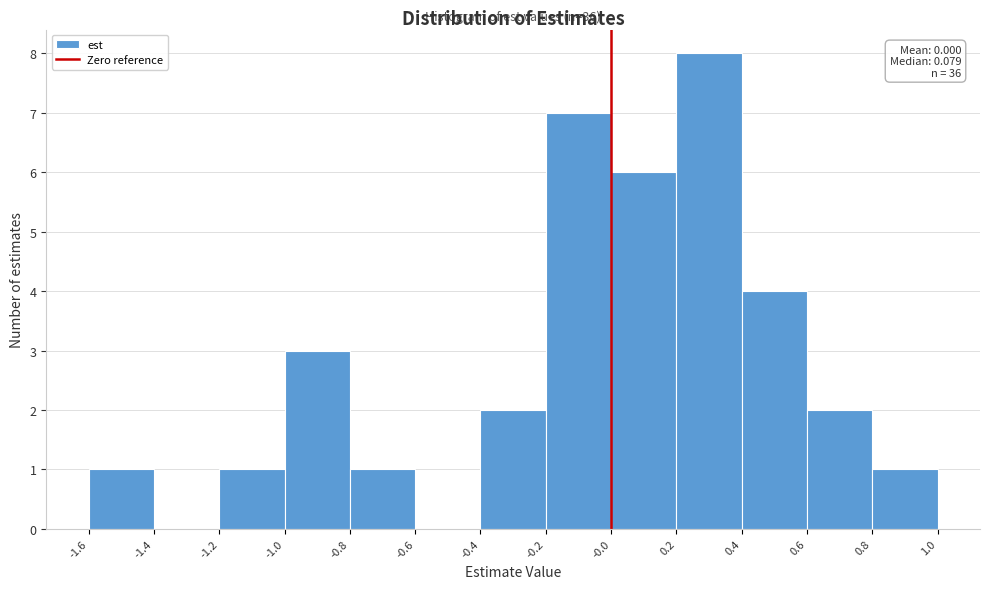

Over which range of the x-axis is the bar tallest?

0.2 to 0.4